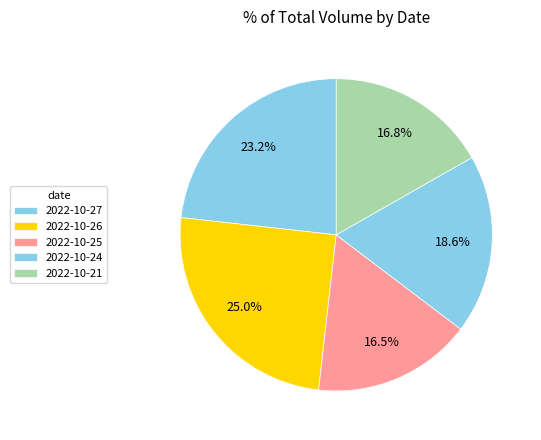

What is the smallest slice in the pie chart?

2022-10-25